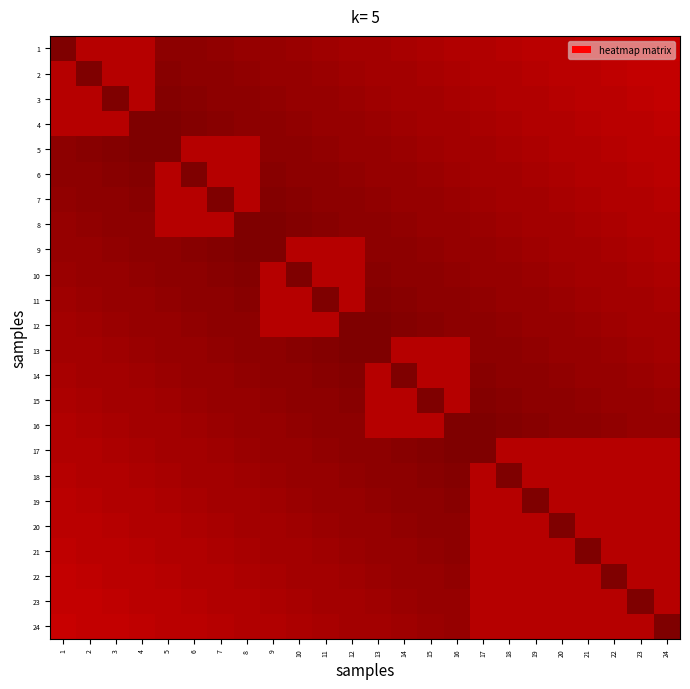

How many distinct data groups are displayed?

24